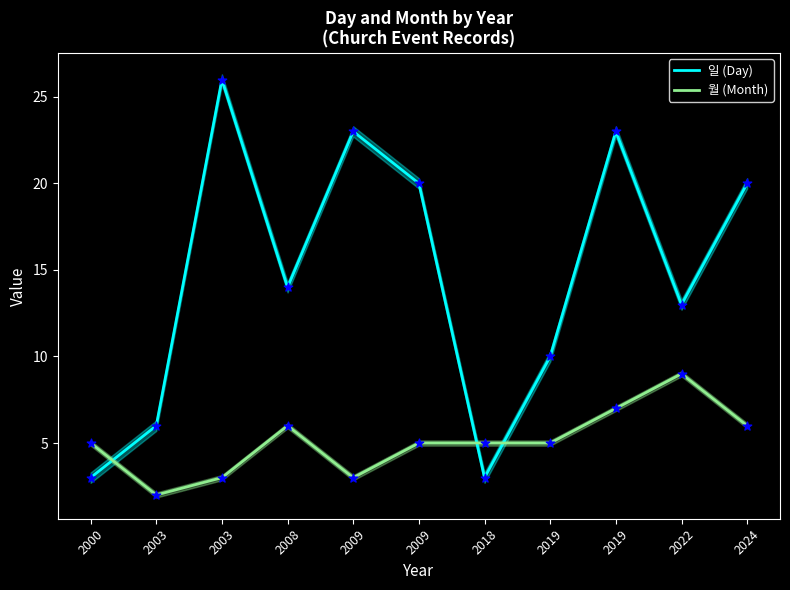

What are all the series names shown in the legend?

일 (Day), 월 (Month)